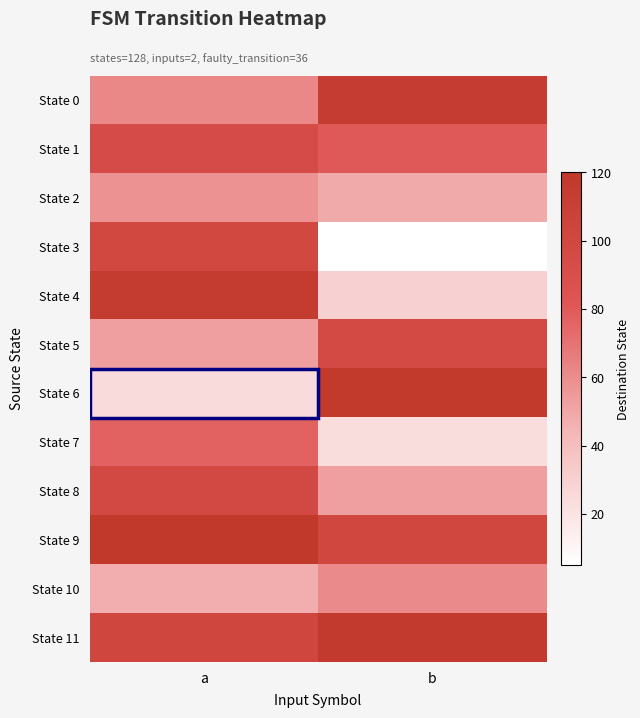

At b, list the series in order from smallest to largest.

State 3, State 7, State 4, State 2, State 8, State 10, State 1, State 5, State 9, State 0, State 11, State 6